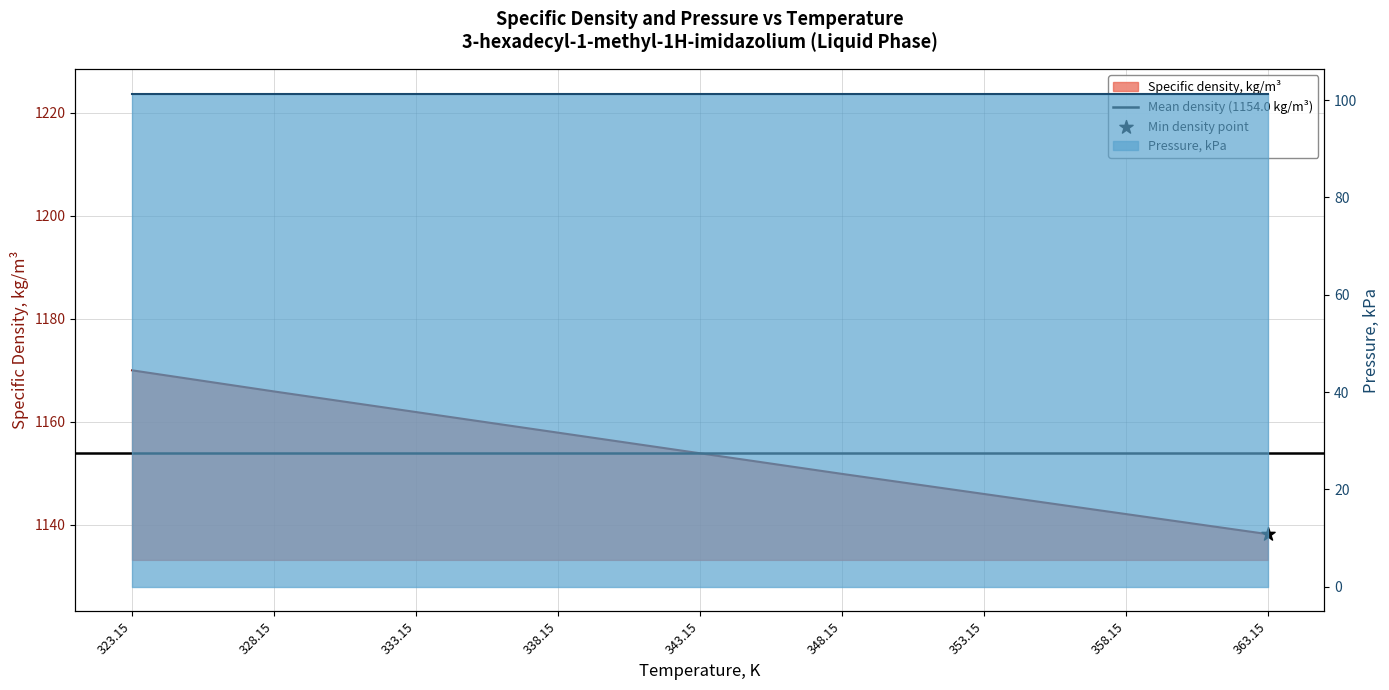

What is the change in value from 338.15 to 363.15?

-19.7